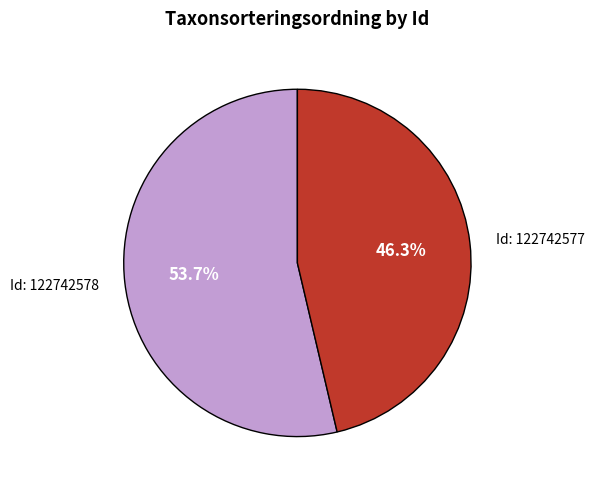

Is there a majority slice in this chart?

Yes